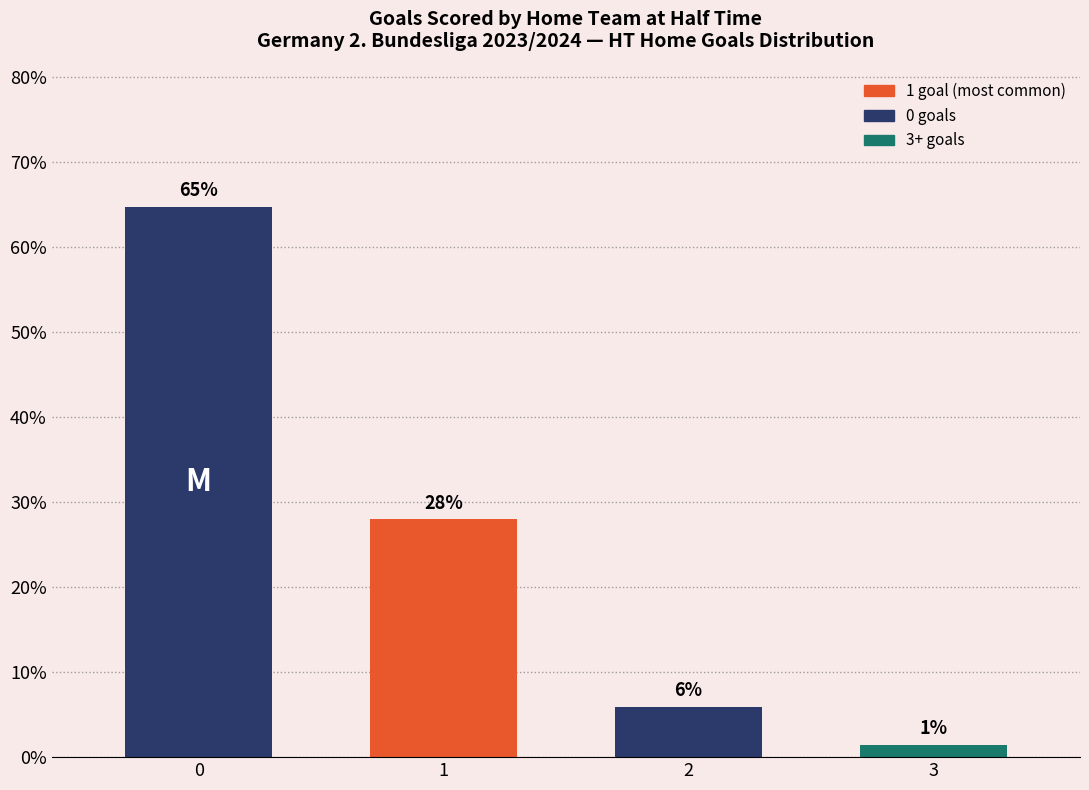

What is the maximum value shown in the chart?

64.7